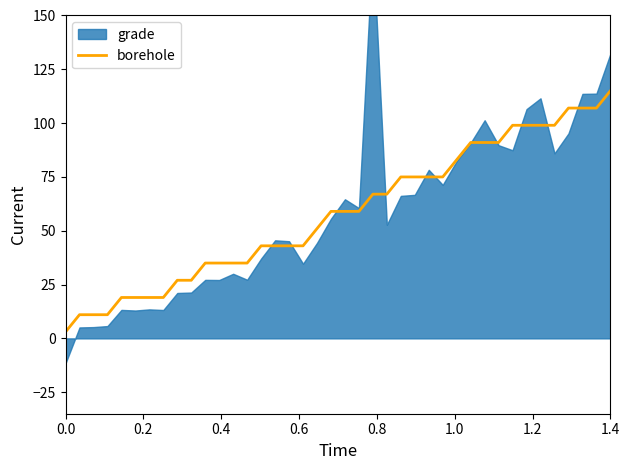

What is the maximum value for borehole?

115